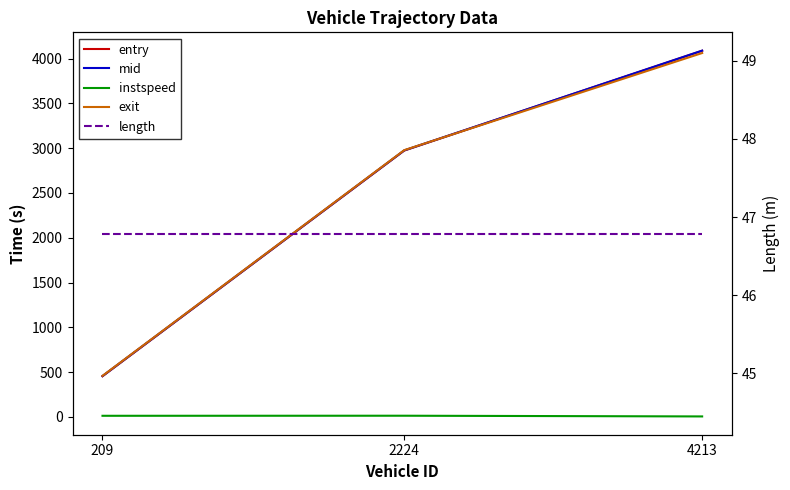

Which category has the lowest value across all series?

4213